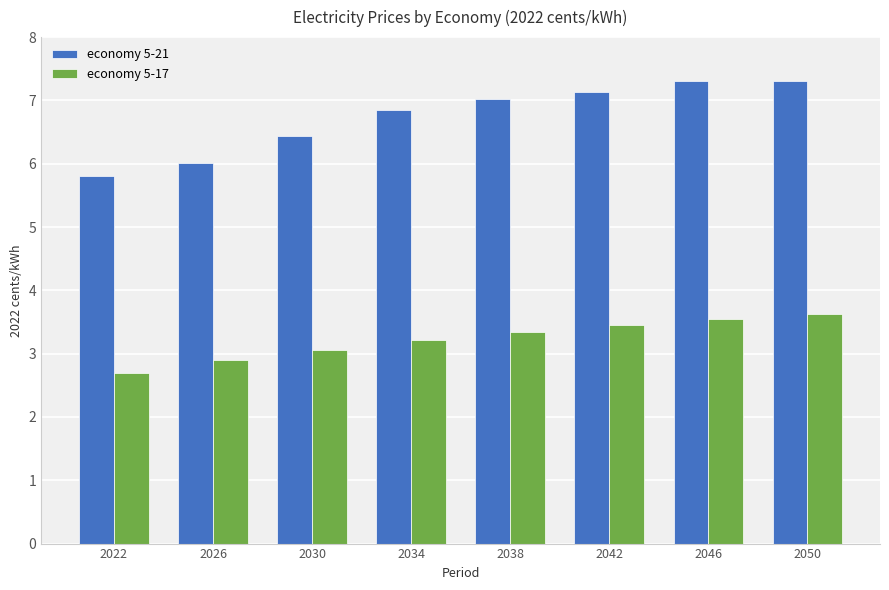

How many distinct data groups are displayed?

2